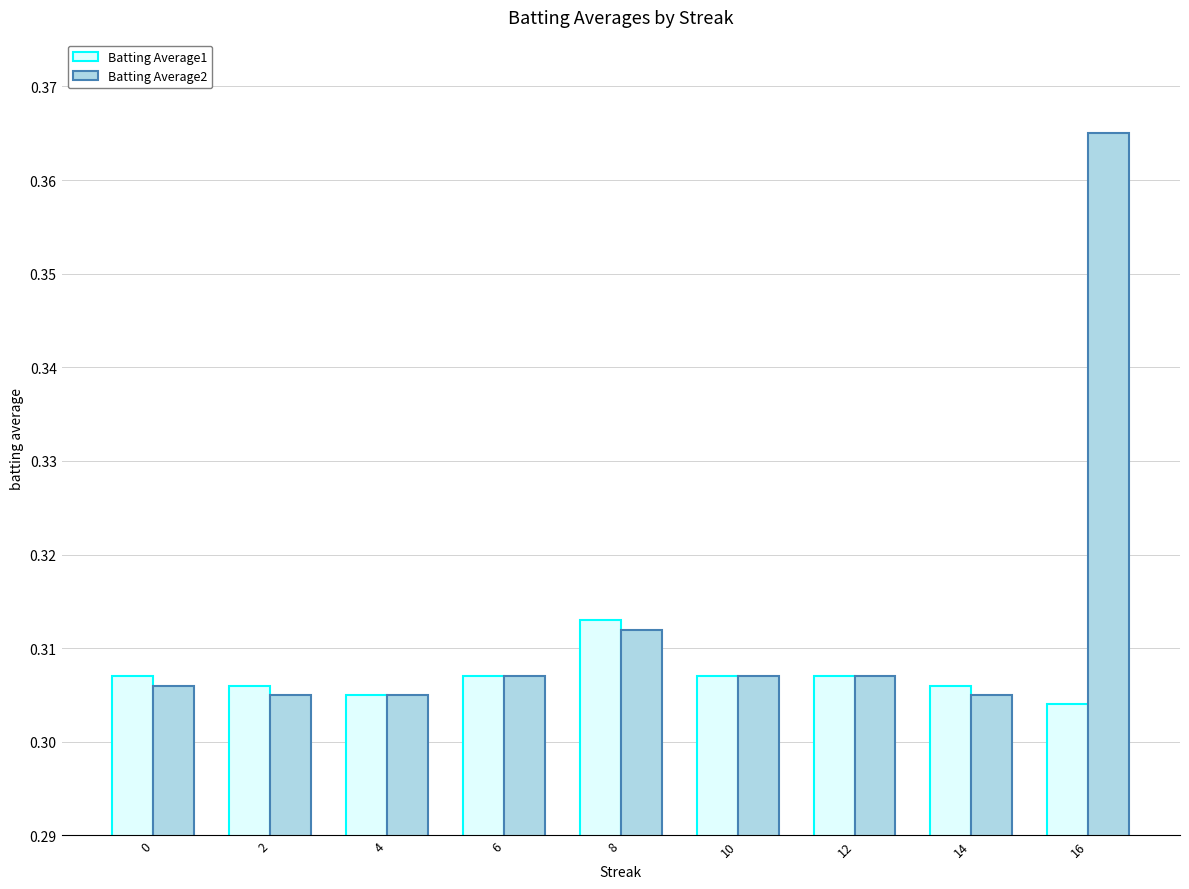

Count the number of categories in the chart.

9